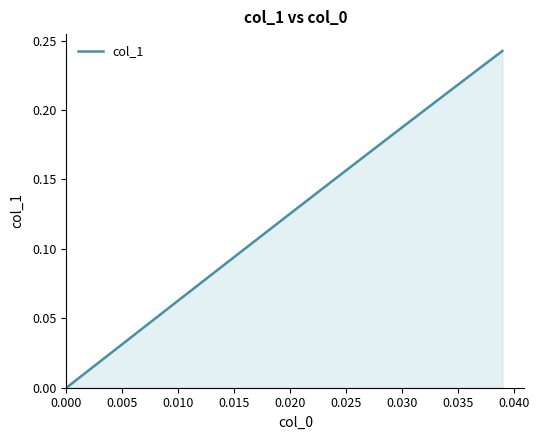

What is the difference between the second highest and minimum values?

0.2